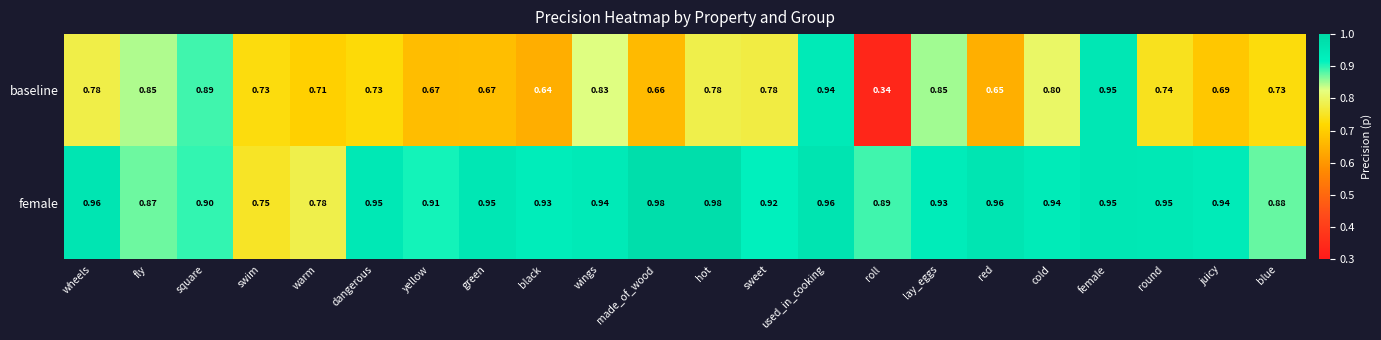

How many data points does each series have?

22